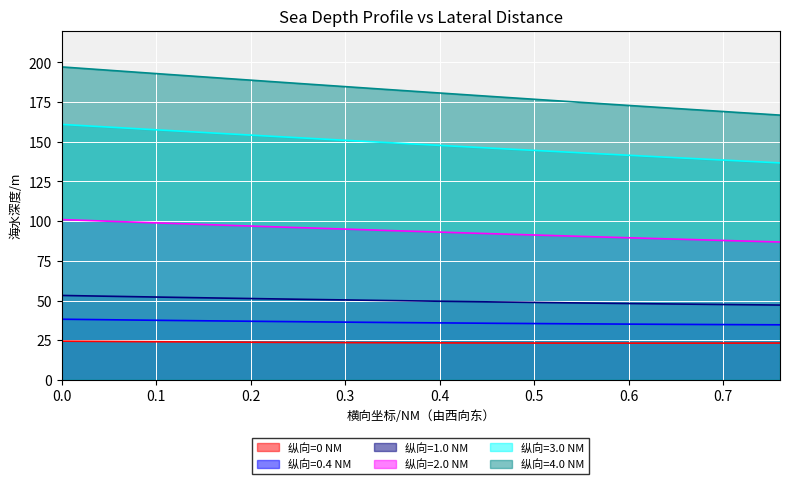

Rank the series by their maximum value, from lowest to highest.

纵向=0 NM, 纵向=0.4 NM, 纵向=1.0 NM, 纵向=2.0 NM, 纵向=3.0 NM, 纵向=4.0 NM